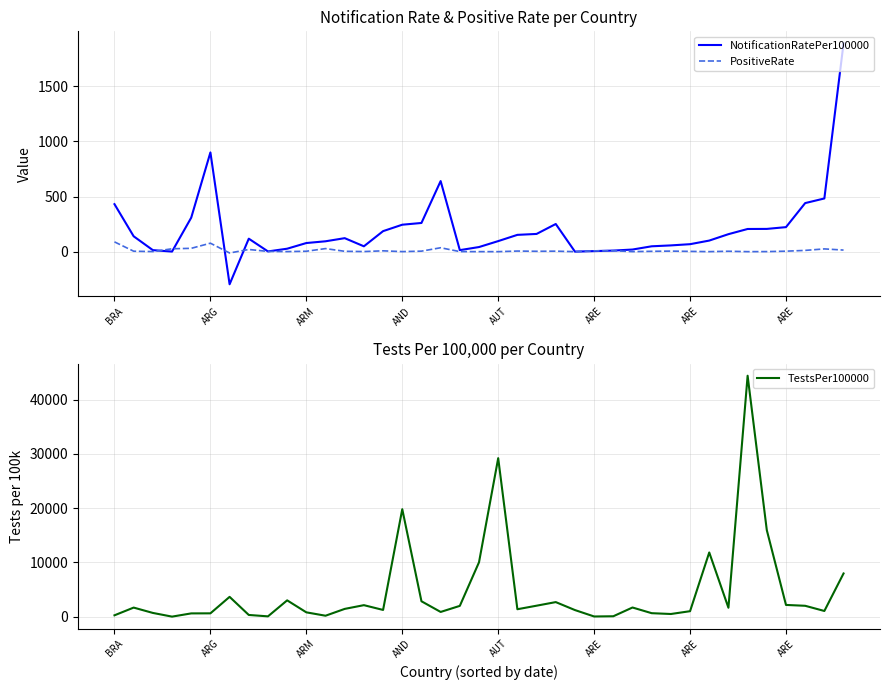

The TestsPer100000 series shows 6272.2 at AND. True or false?

False